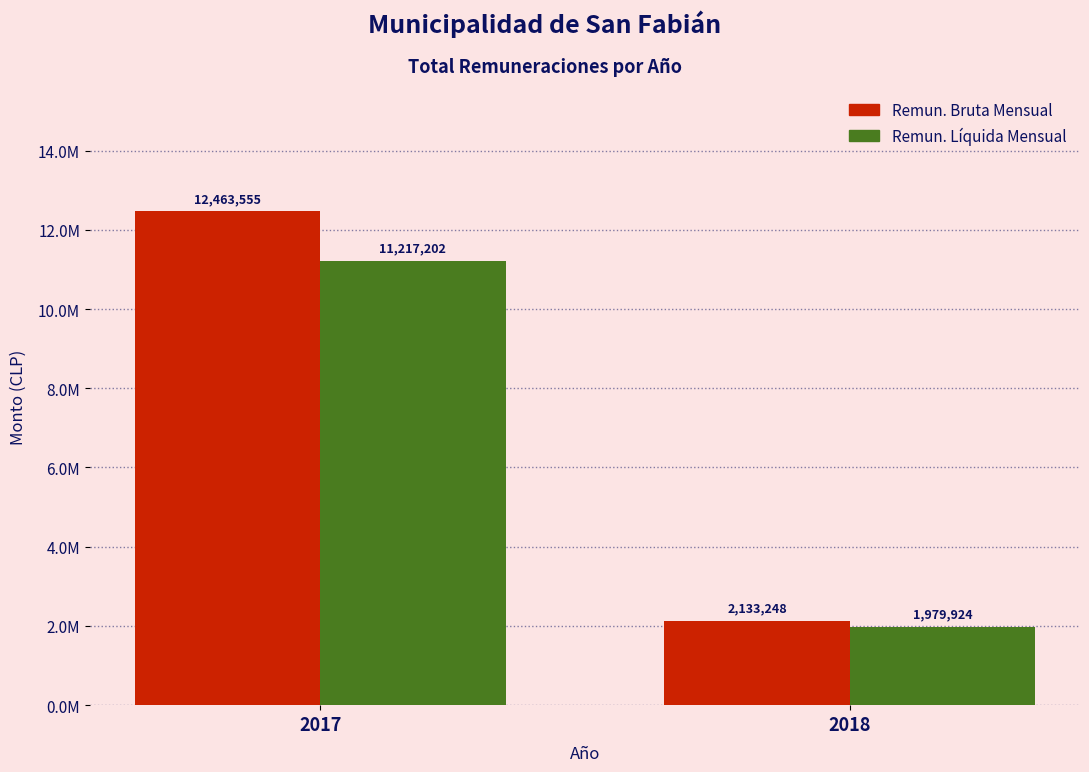

The value of remuliquida_mensual at 2018 is 1979924. True or false?

True